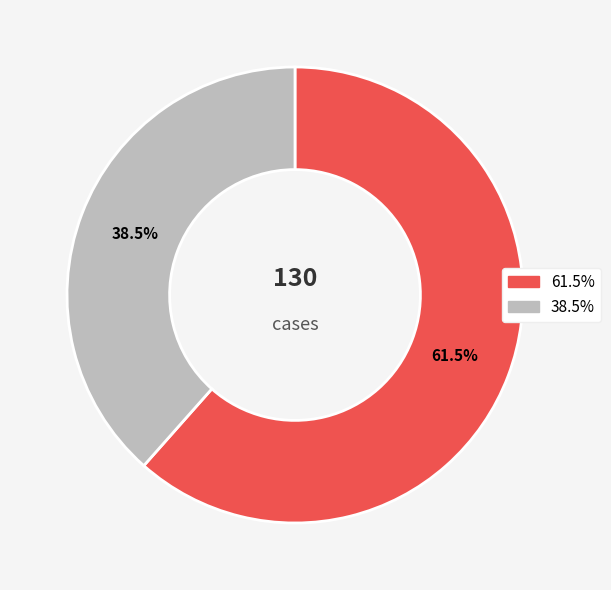

Is there a majority slice in this chart?

Yes